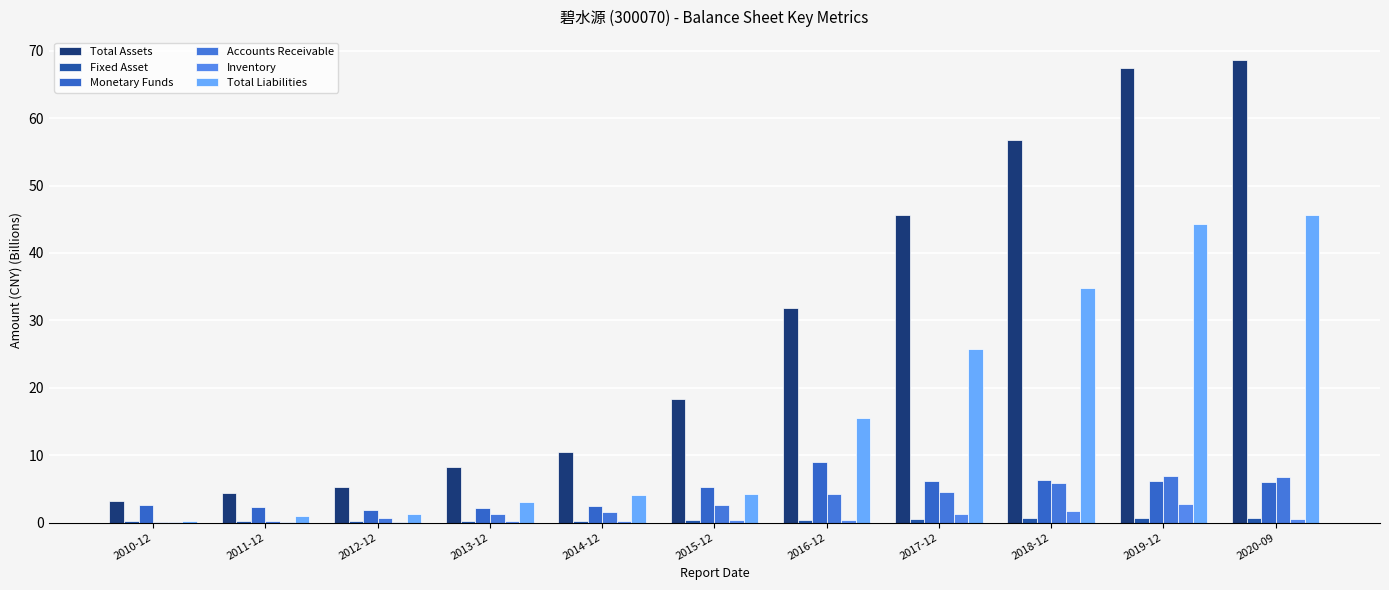

What is the sum of the Monetary Funds values at 2010-12 and 2015-12?

7.9